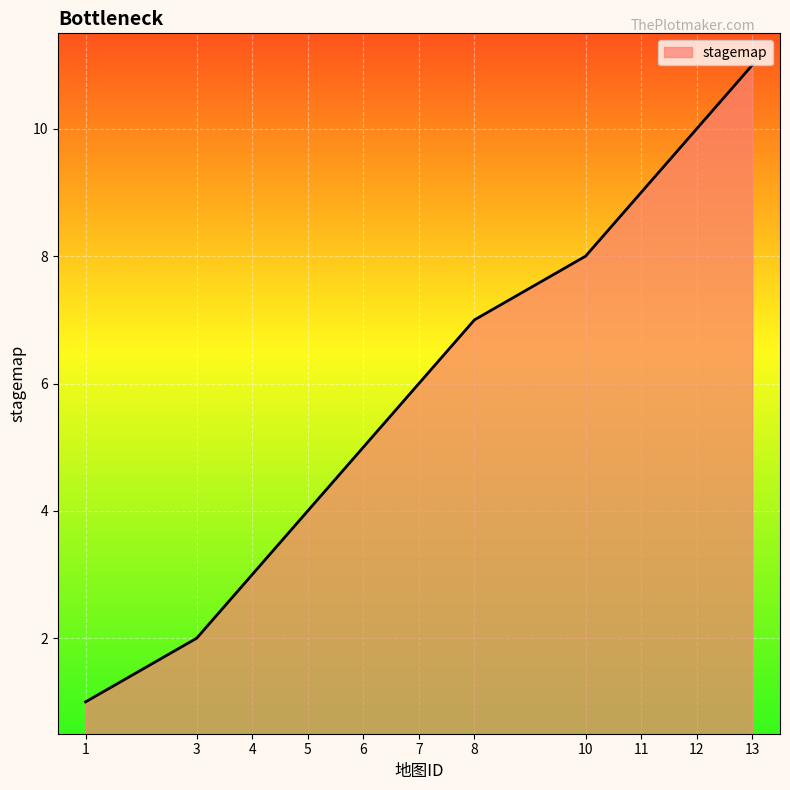

What is the minimum value shown in the chart?

1